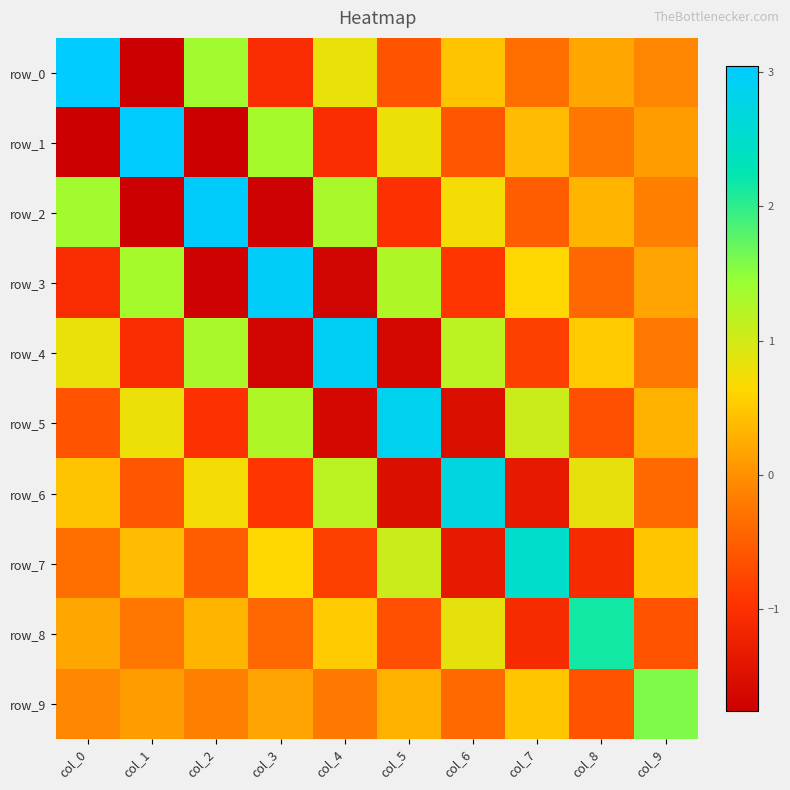

At which label does row_5 first exceed 0?

col_1